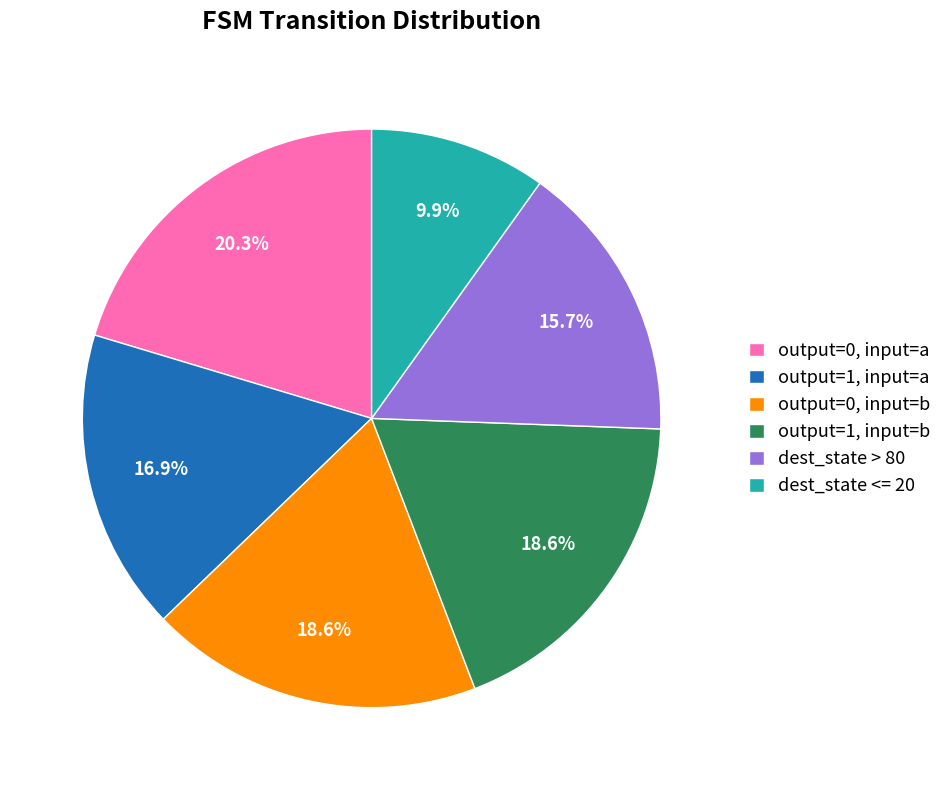

Is the sum of dest_state <= 20 and output=0, input=b greater than half?

No